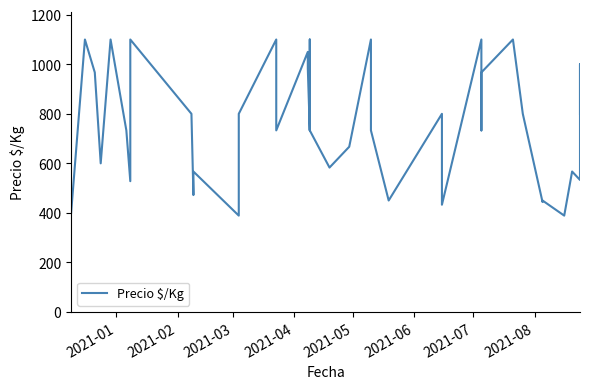

How many series are shown in this chart?

1